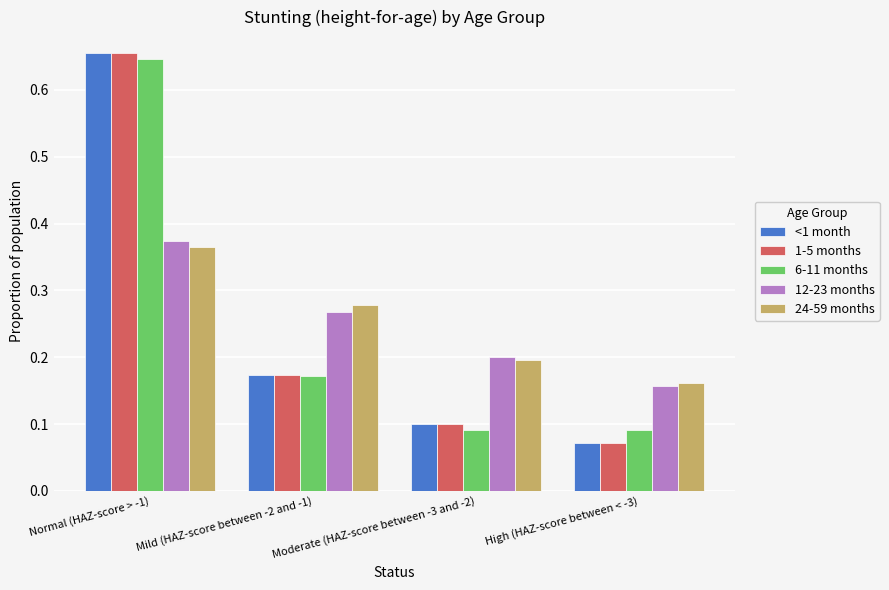

What are all the series names shown in the legend?

<1 month, 1-5 months, 6-11 months, 12-23 months, 24-59 months